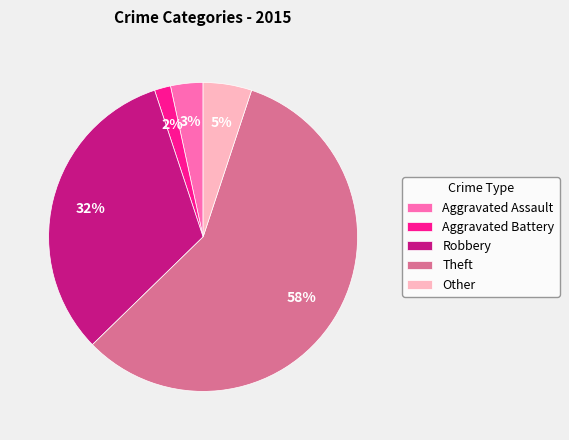

Does Theft represent more than half of the total?

Yes